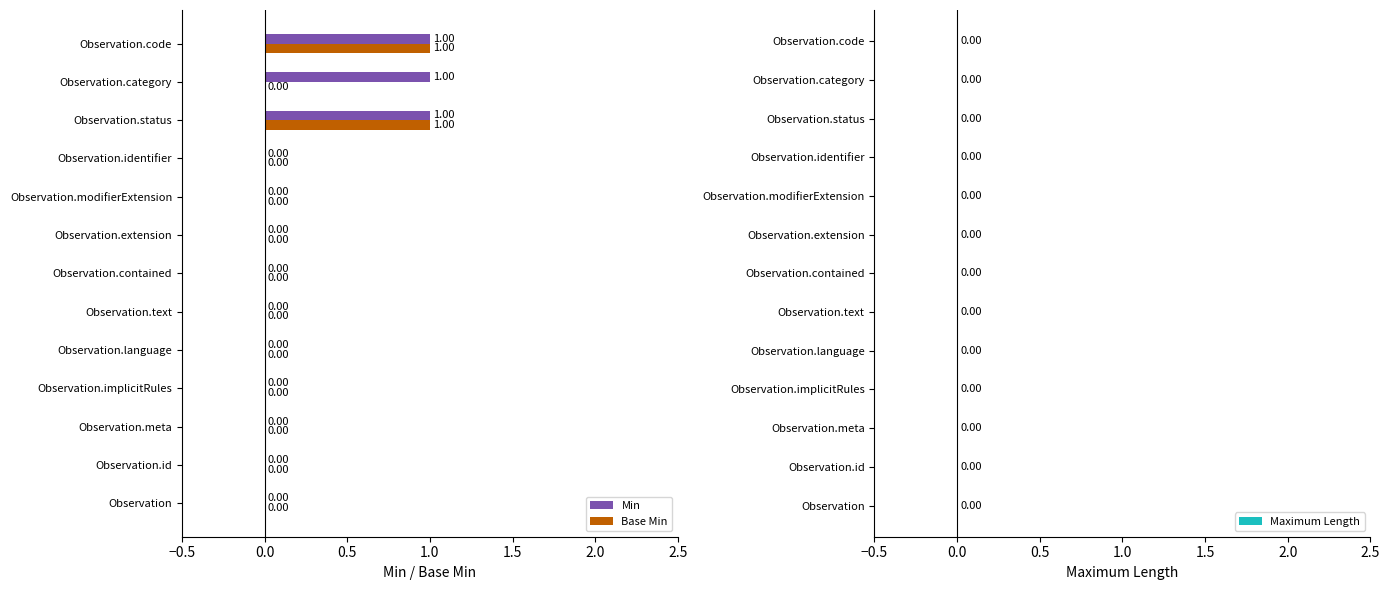

What is the average value of the Min series?

0